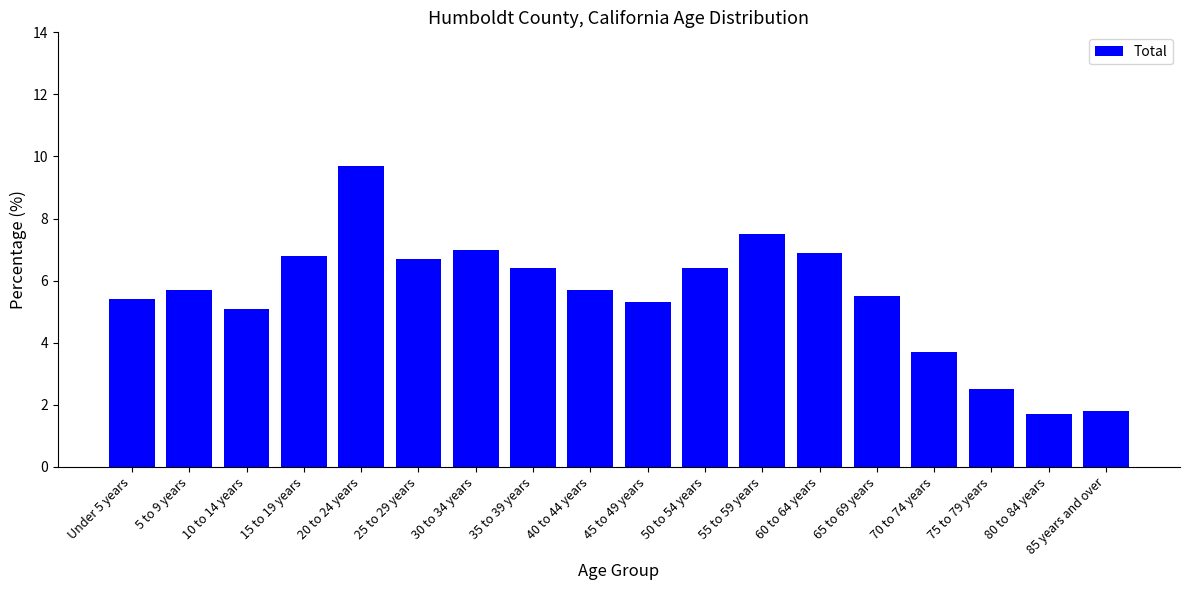

How many categories are shown in the chart?

18